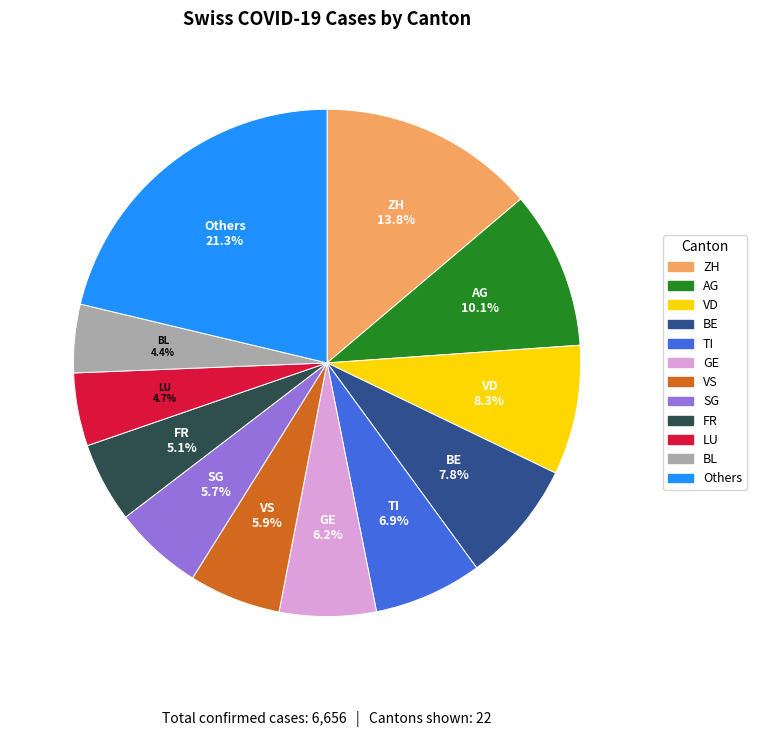

Is there any slice that represents more than half of the pie?

No